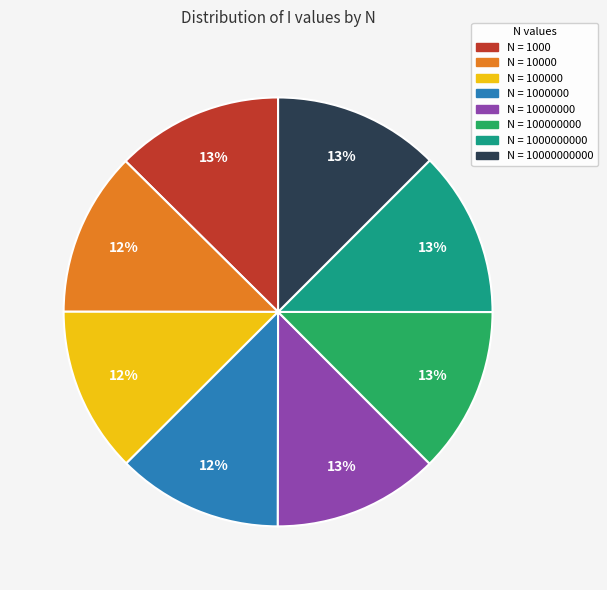

Does any single category account for the majority?

No